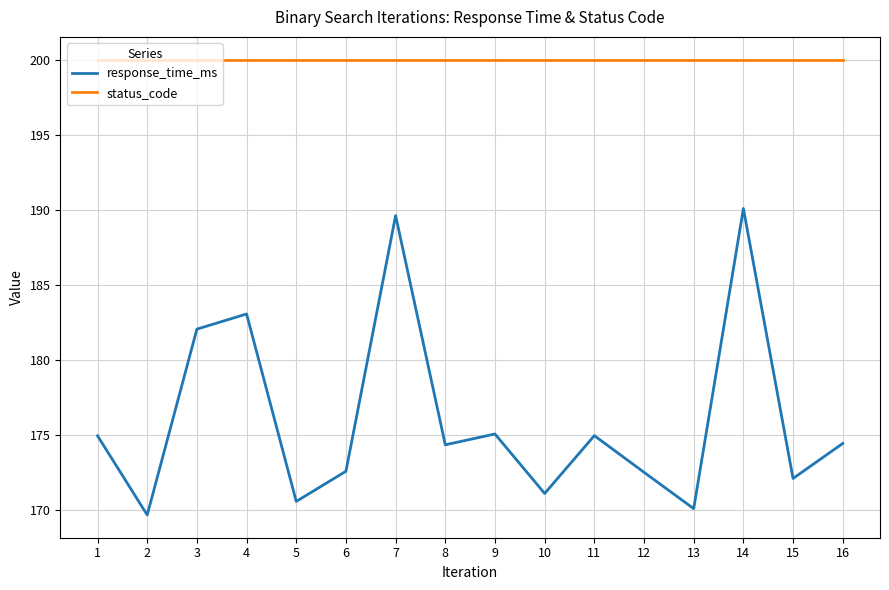

Which category has the lowest value in the response_time_ms series?

2